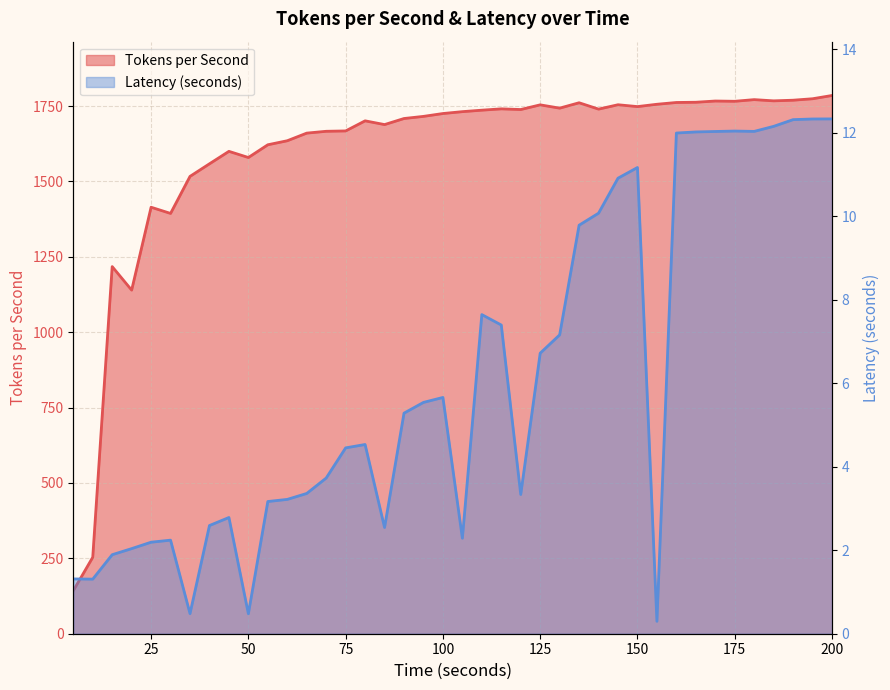

At 20, list the series in order from smallest to largest.

Latency (seconds), Tokens per Second